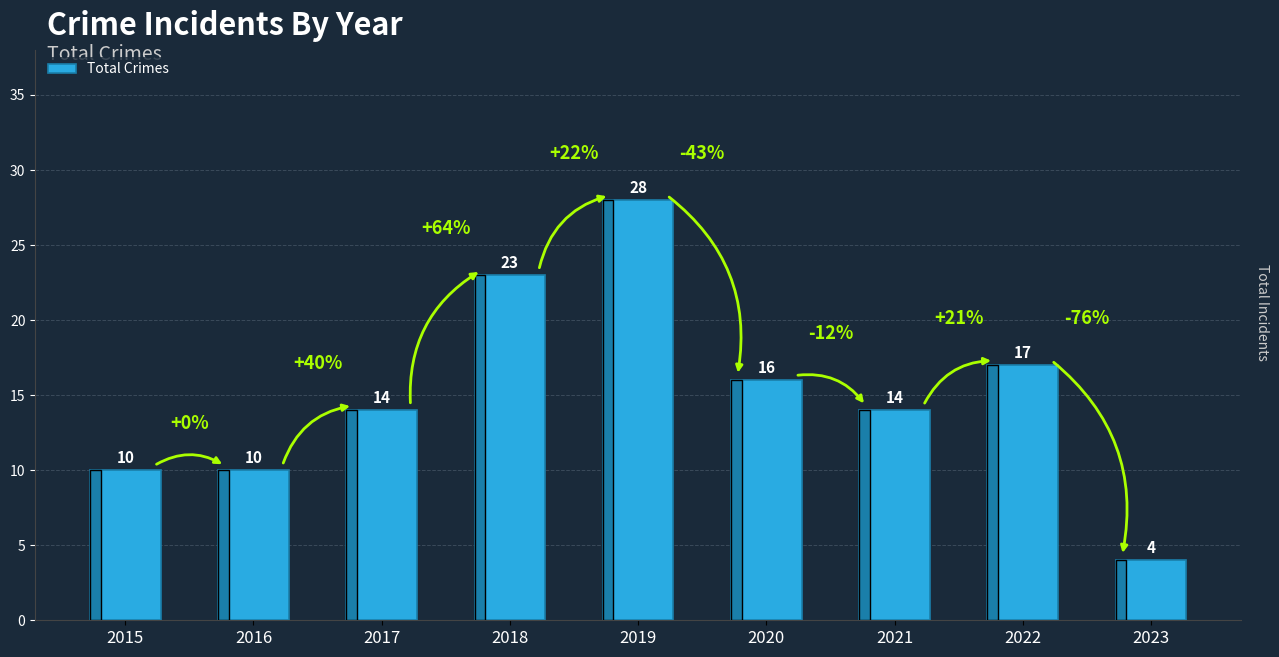

Is it true that the value at 2023 is 4?

True